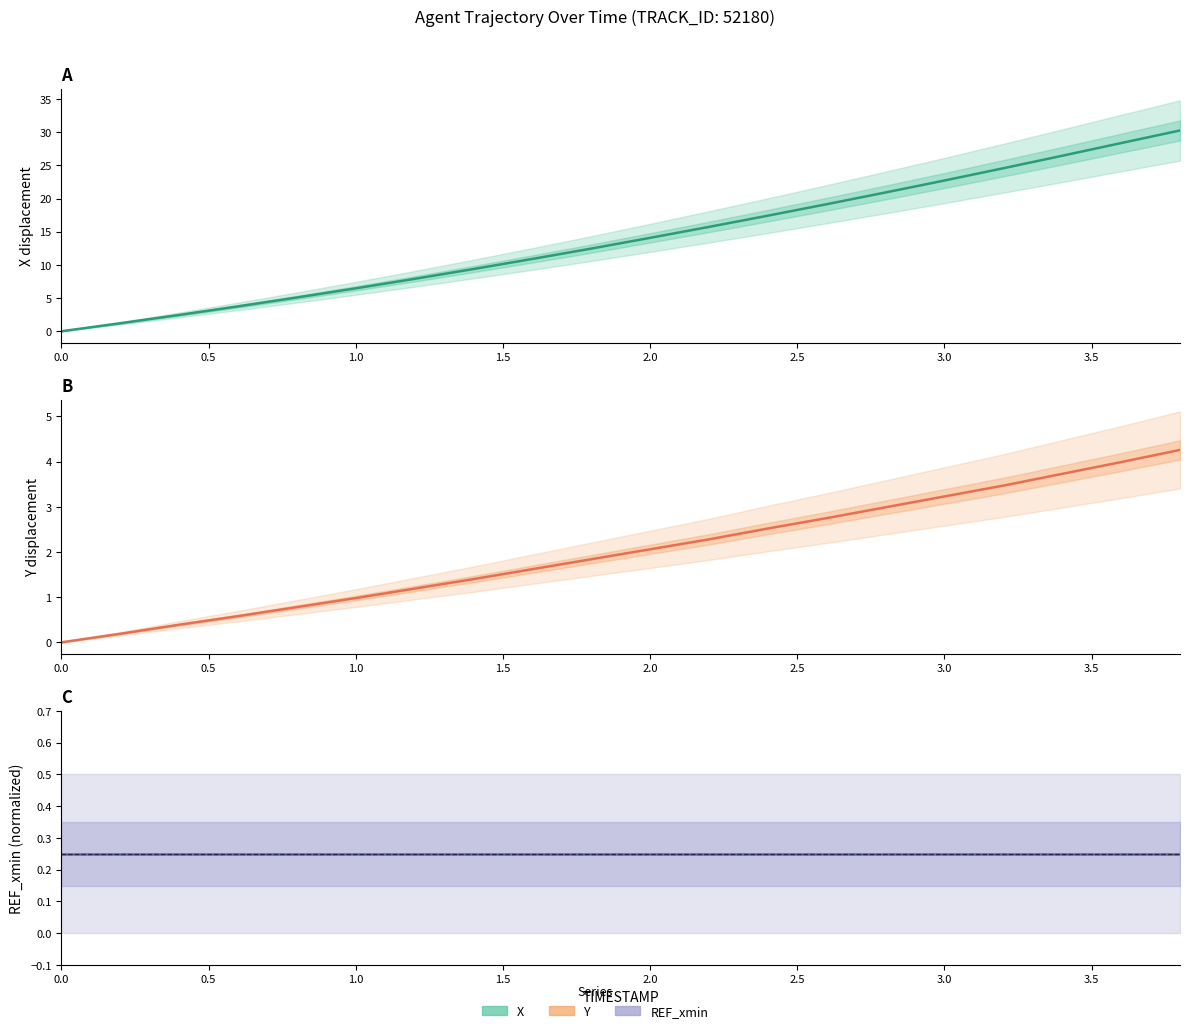

At how many categories does at least one series exceed 1?

19